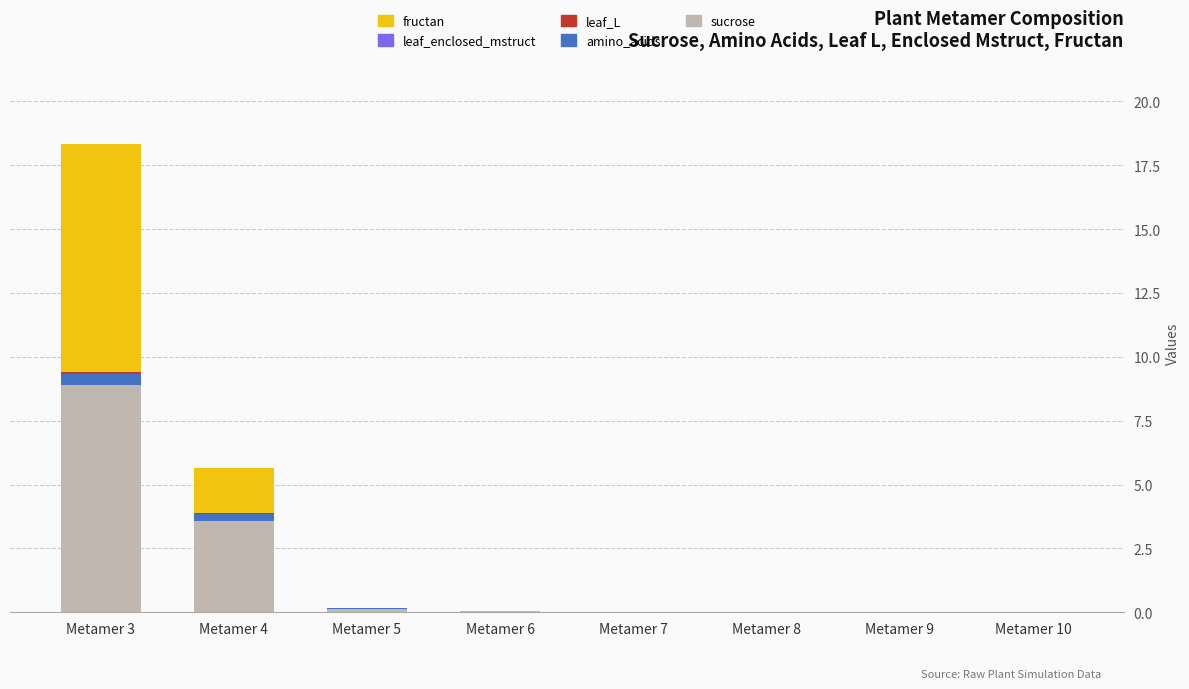

At which category is the sum across all series the highest?

Metamer 3